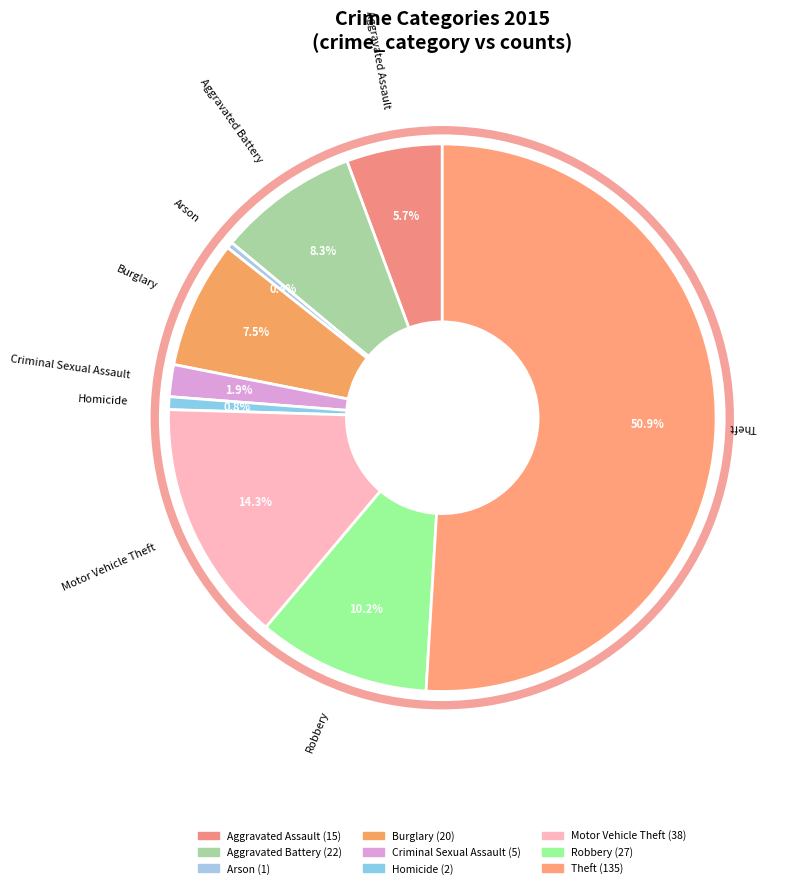

To the nearest percent, what is the average slice percentage?

11%